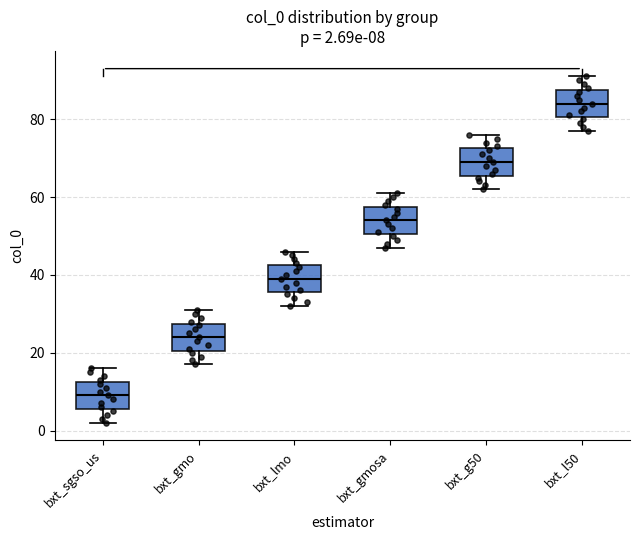

Which box's median line is the lowest?

bxt_sgso_us